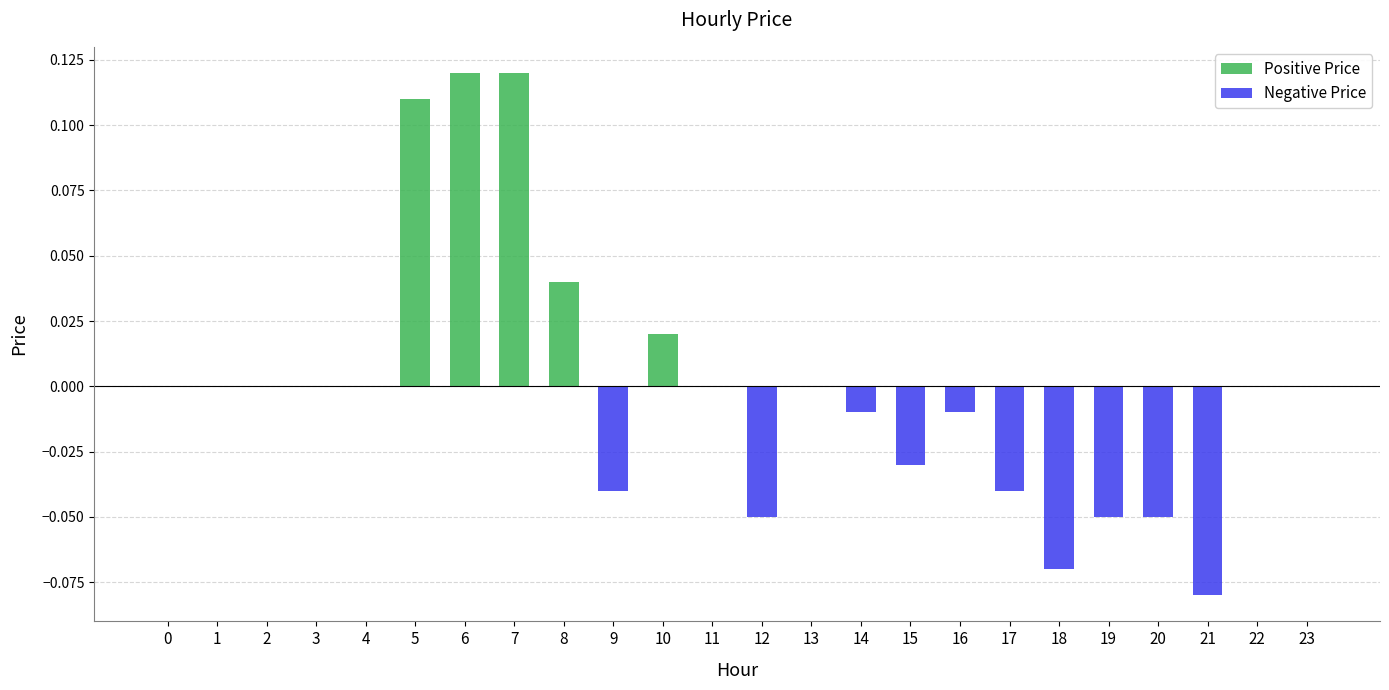

How many groups of bars are there?

24